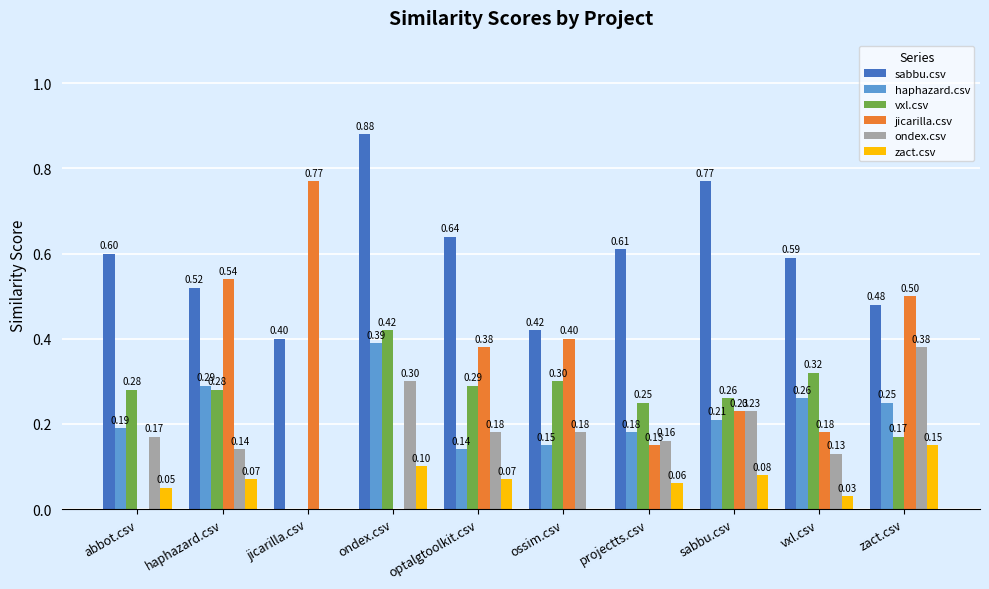

What are all the series names shown in the legend?

sabbu.csv, haphazard.csv, vxl.csv, jicarilla.csv, ondex.csv, zact.csv